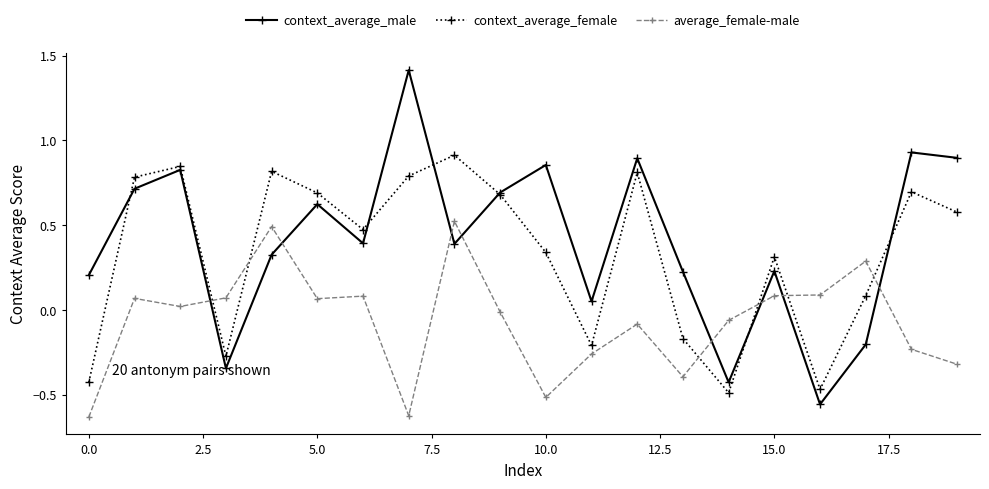

How many negative values does the context_average_male series have?

4